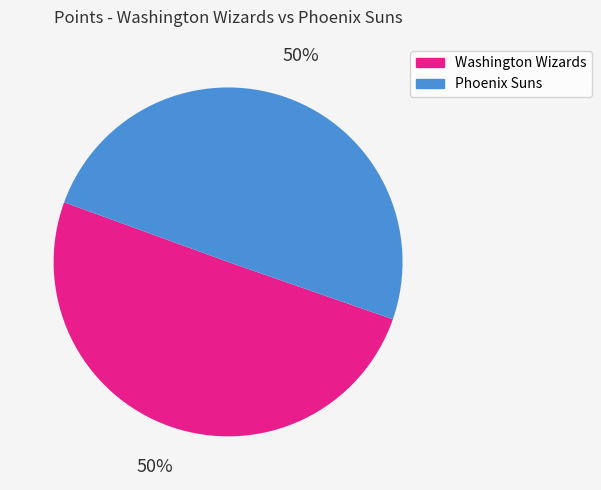

Is it true that Phoenix Suns is 59% of the pie?

False